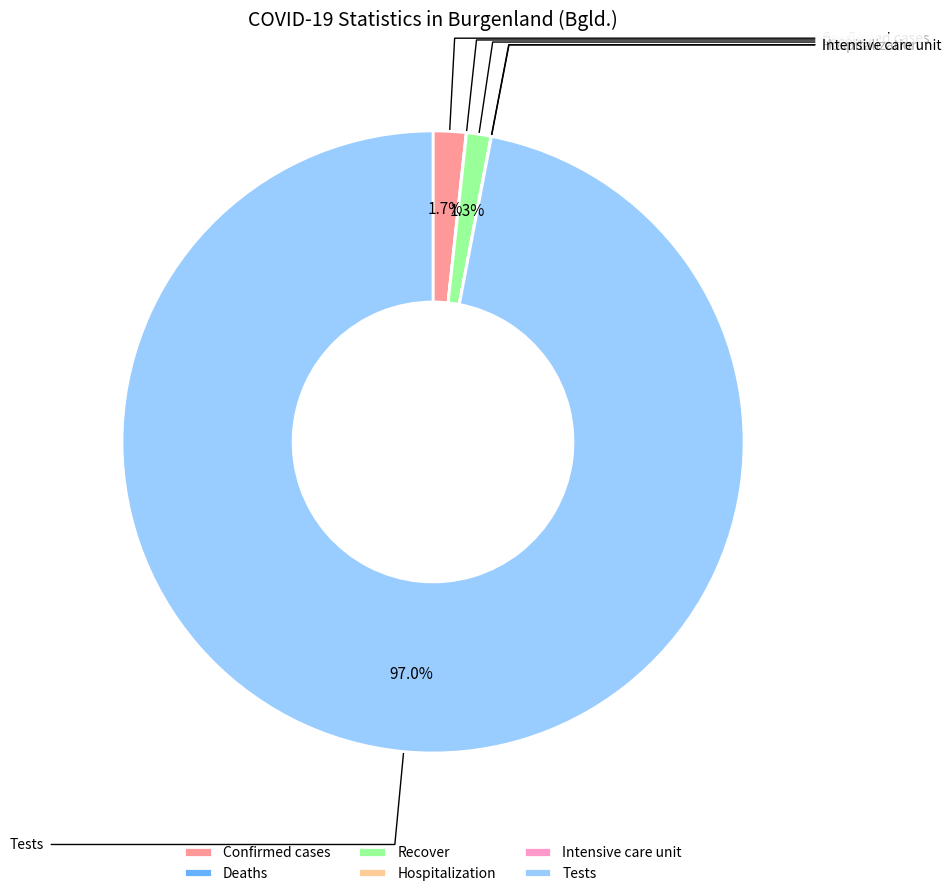

What percentage is NOT represented by Confirmed cases?

98.3%